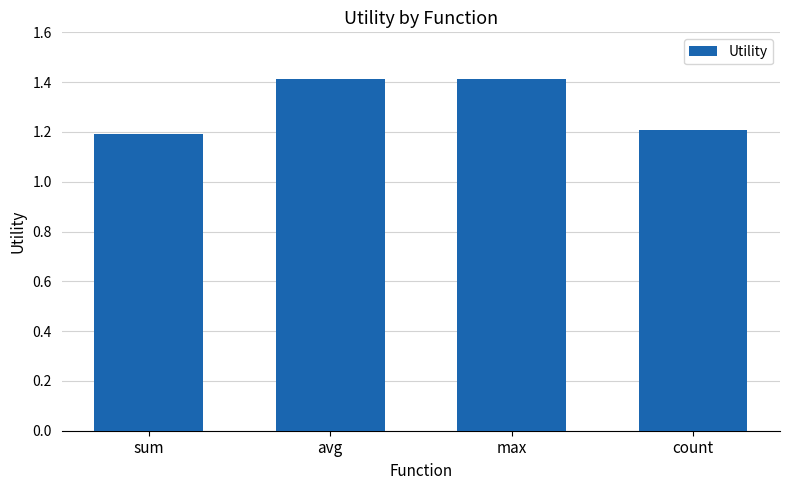

What is the ratio of the value at max to the value at count?

1.2